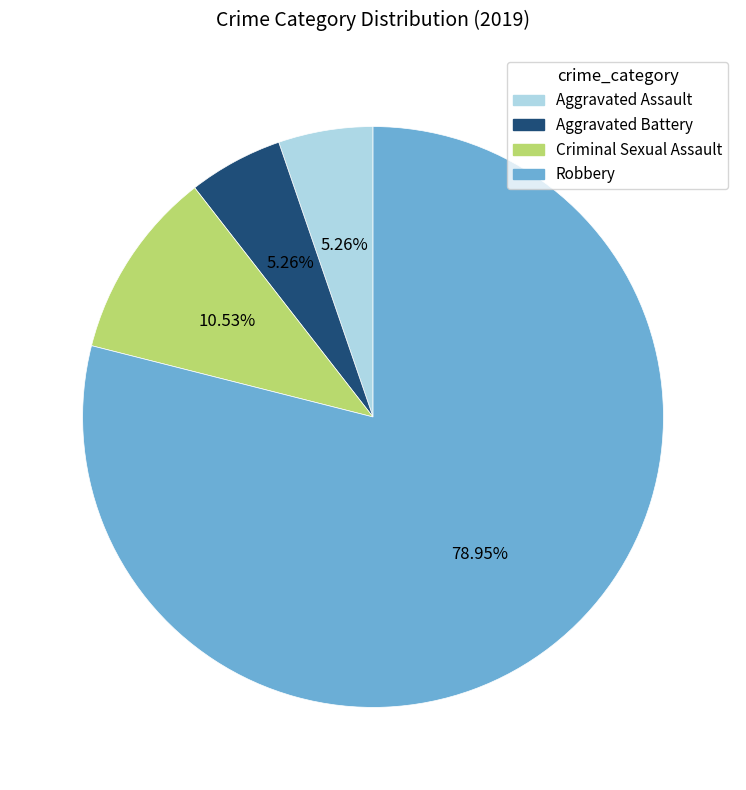

To the nearest percent, what is the average slice percentage?

25%